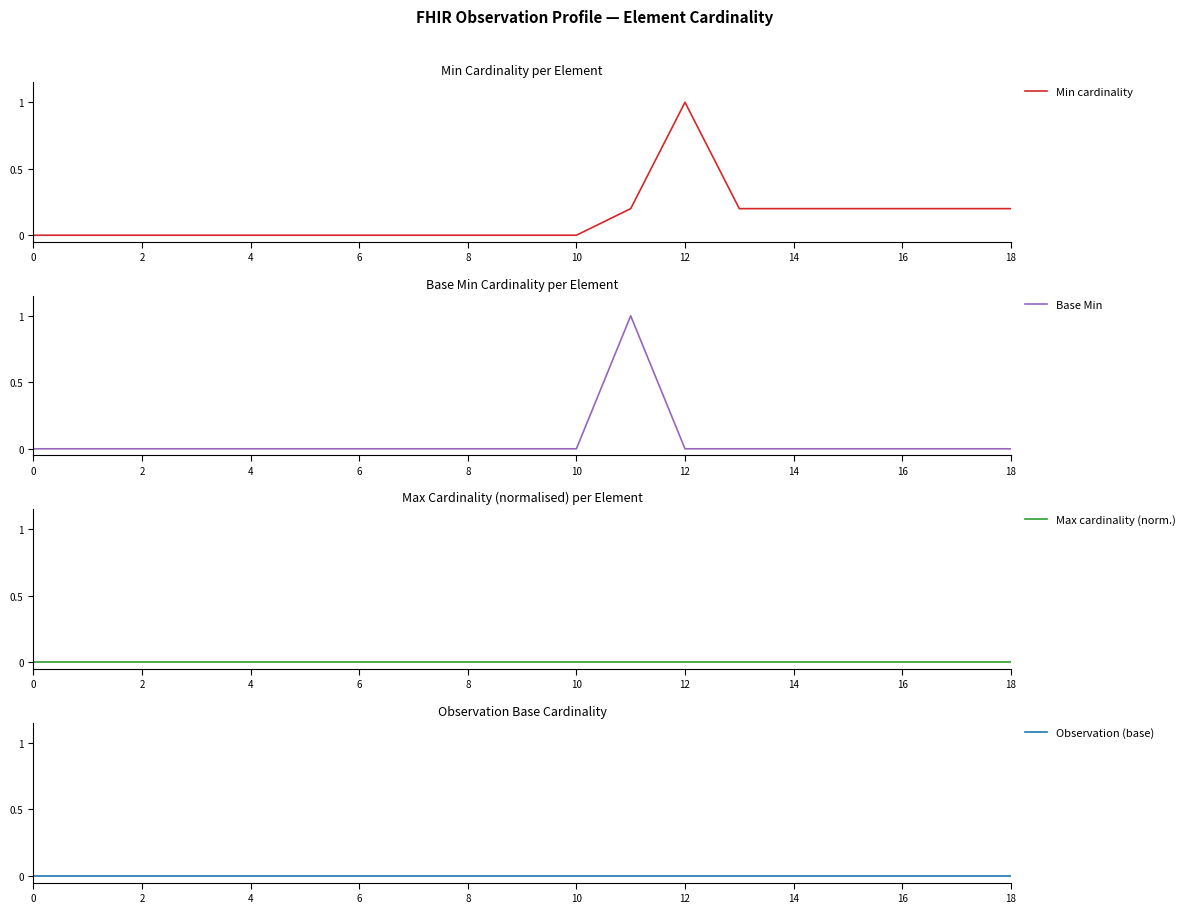

How many distinct data groups are displayed?

4